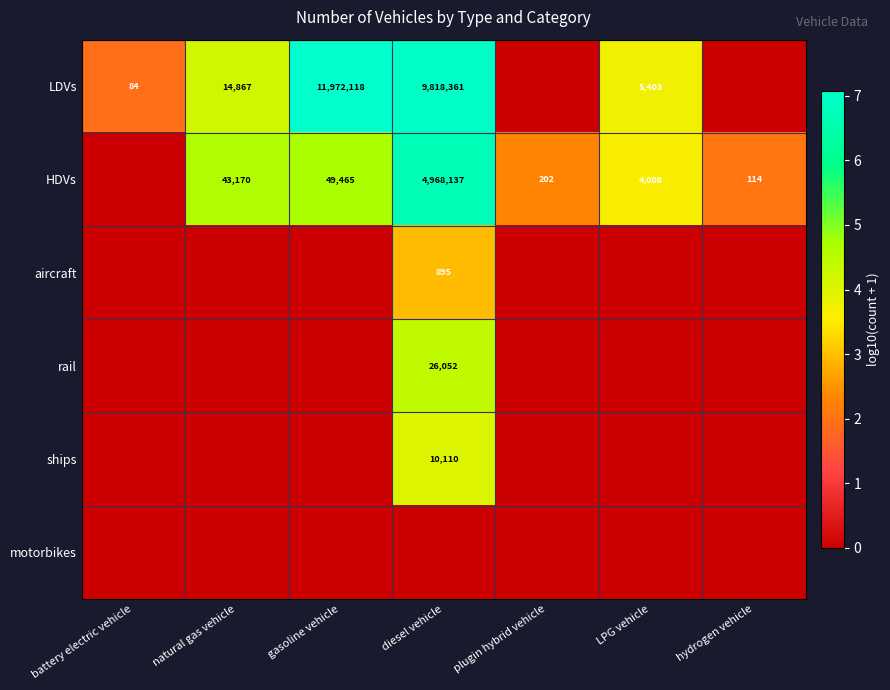

The value of LDVs at gasoline vehicle is 11972118. True or false?

True